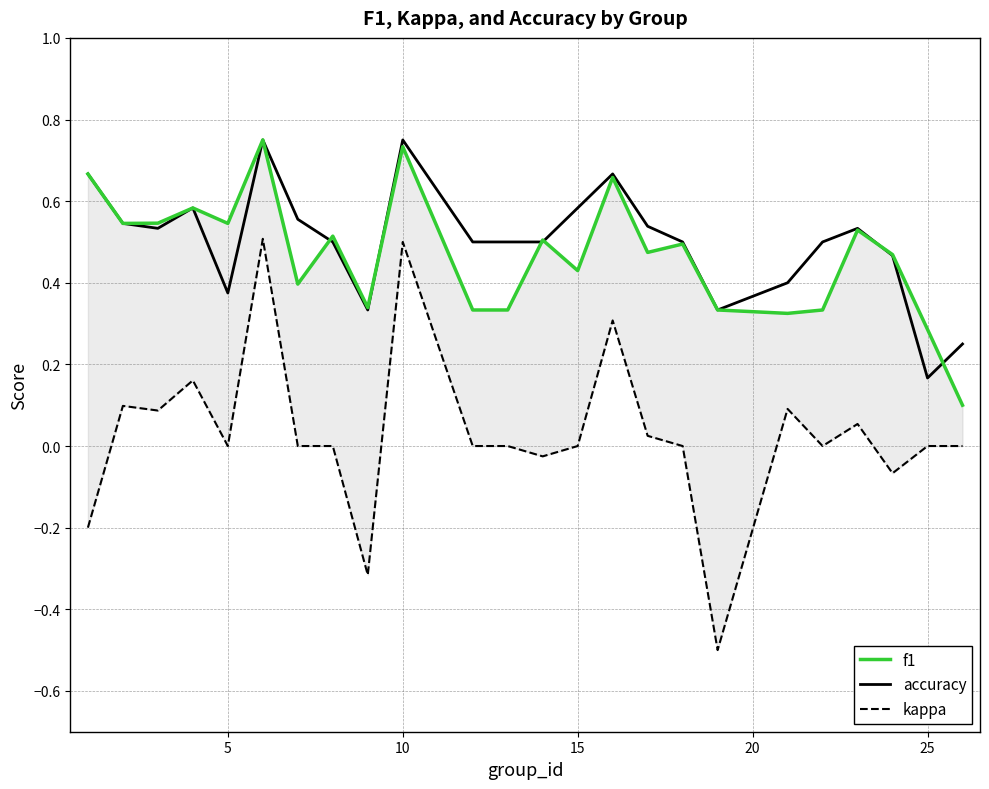

What are all the series names shown in the legend?

f1, accuracy, kappa